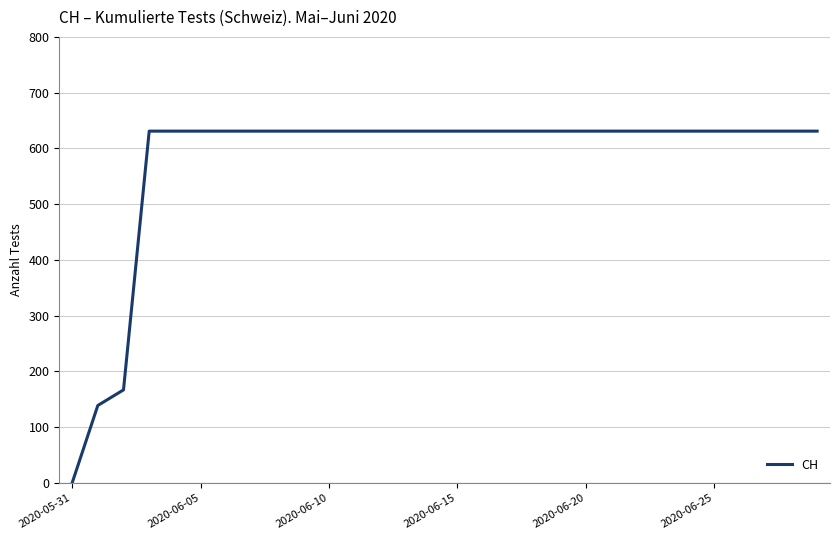

What is the difference between the maximum and minimum values?

631